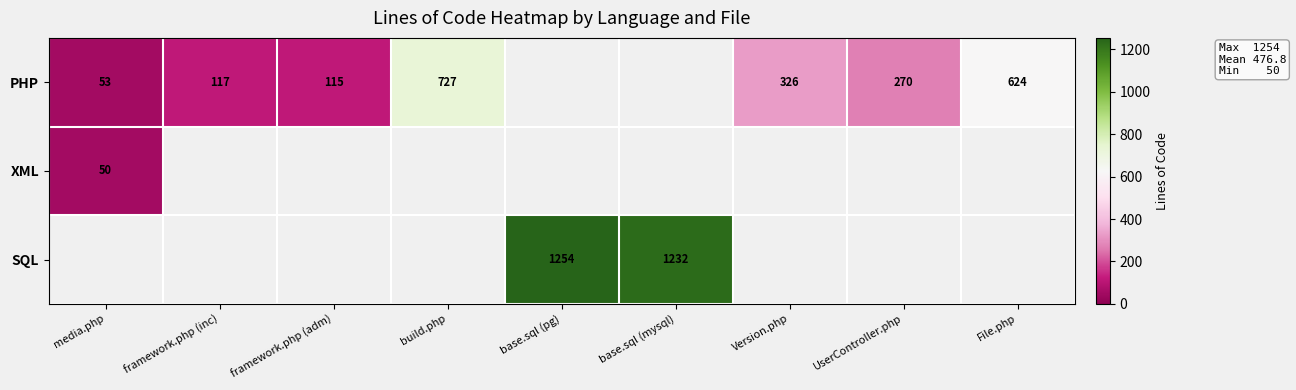

What is the greatest value displayed?

1254